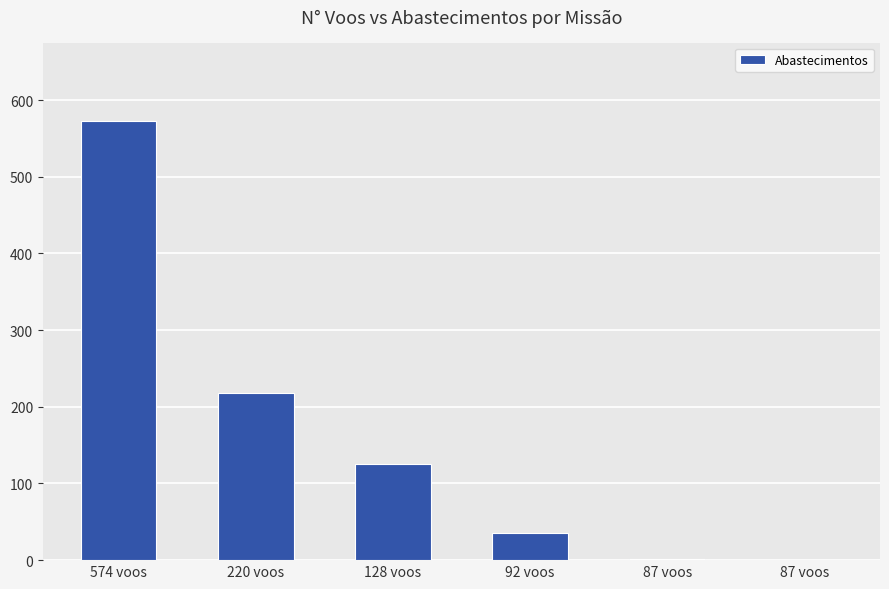

The chart shows a value of 125 at 128 voos. True or false?

True